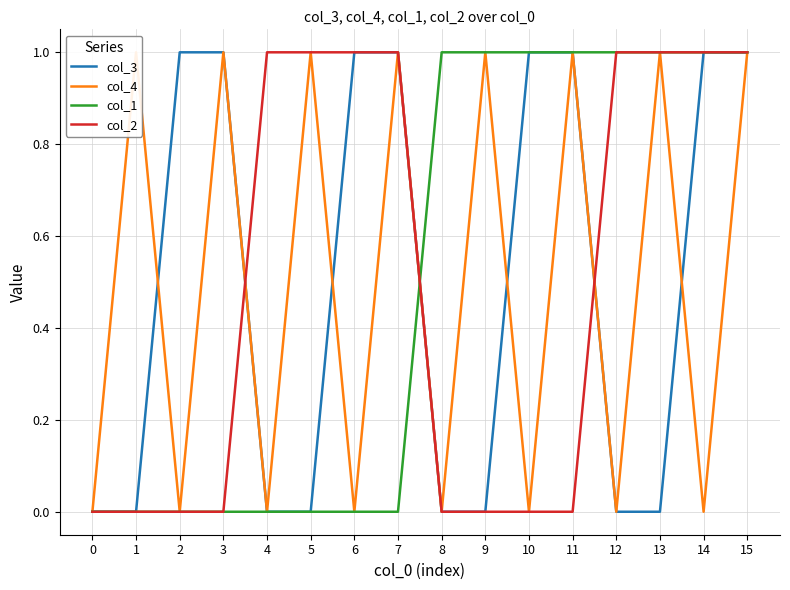

Which series ends up on top after the final intersection of col_2 and col_4?

col_2